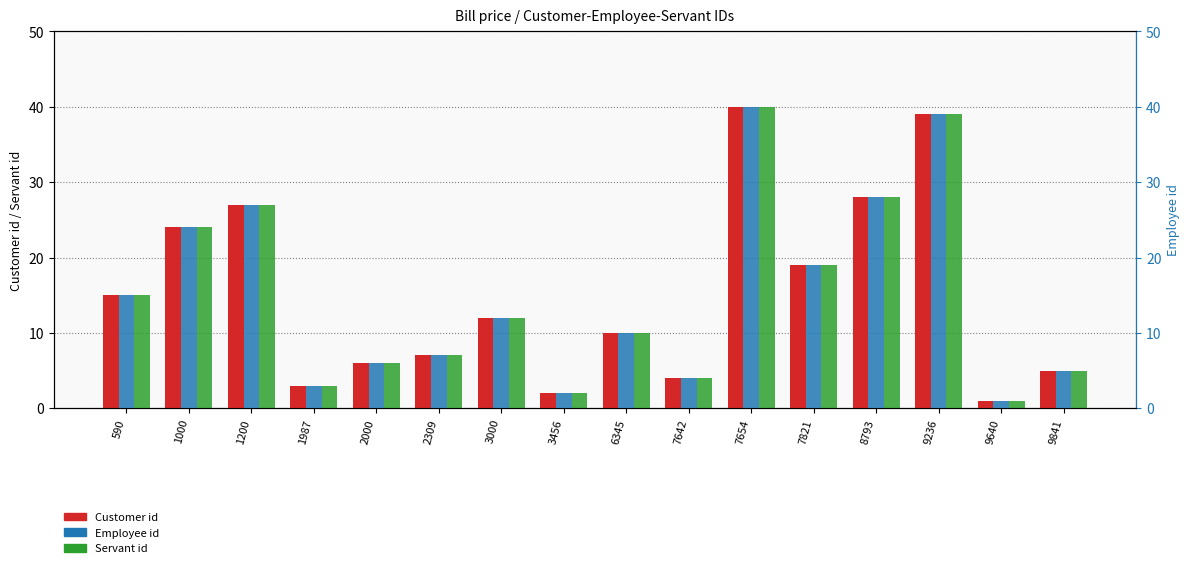

Which category has the lowest value in the Servant id series?

9640